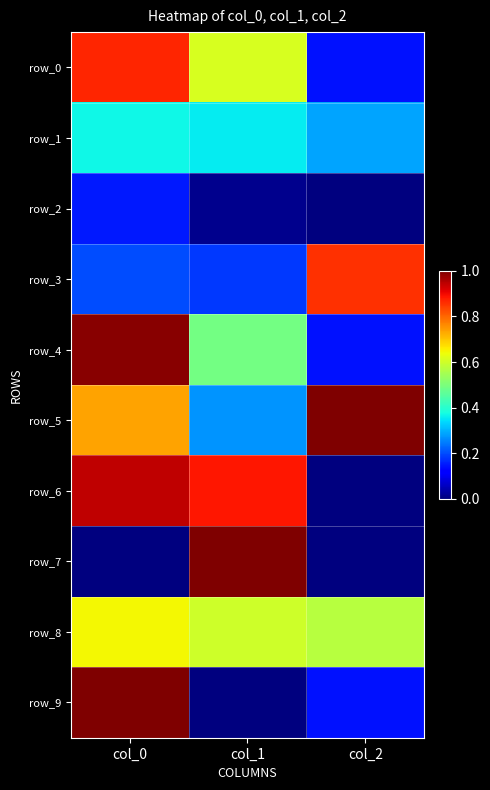

Rank the series by their maximum value, from highest to lowest.

row_5, row_7, row_9, row_4, row_6, row_0, row_3, row_8, row_1, row_2